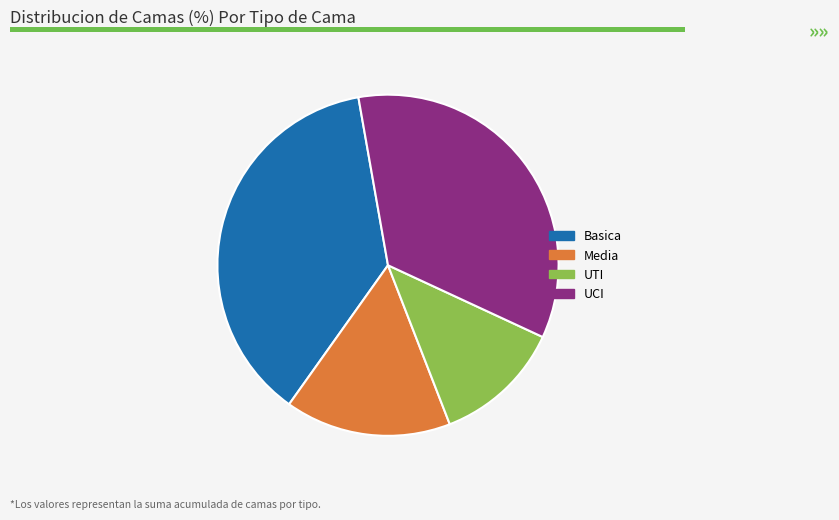

Rank the categories by value from highest to lowest.

Basica, UCI, Media, UTI